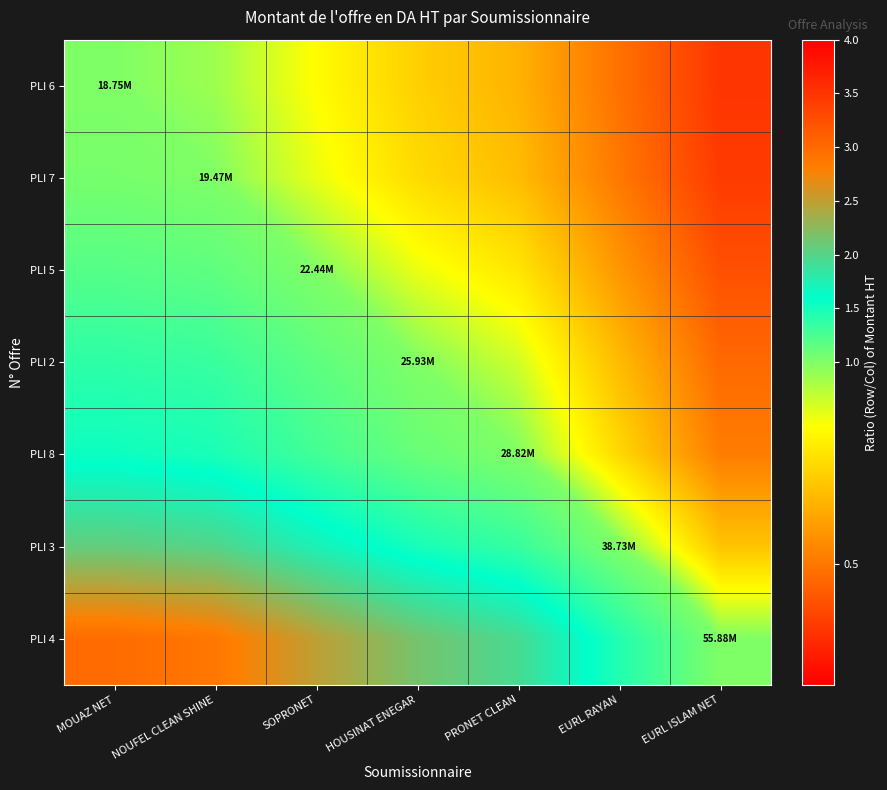

Reading left to right, what are all the values shown in this chart?

PLI 6: MOUAZ NET=1.0	NOUFEL CLEAN SHINE=1.0	SOPRONET=0.8	HOUSINAT ENEGAR=0.7	PRONET CLEAN=0.7	EURL RAYAN=0.5	EURL ISLAM NET=0.3
PLI 7: MOUAZ NET=1.0	NOUFEL CLEAN SHINE=1.0	SOPRONET=0.9	HOUSINAT ENEGAR=0.8	PRONET CLEAN=0.7	EURL RAYAN=0.5	EURL ISLAM NET=0.3
PLI 5: MOUAZ NET=1.2	NOUFEL CLEAN SHINE=1.2	SOPRONET=1.0	HOUSINAT ENEGAR=0.9	PRONET CLEAN=0.8	EURL RAYAN=0.6	EURL ISLAM NET=0.4
PLI 2: MOUAZ NET=1.4	NOUFEL CLEAN SHINE=1.3	SOPRONET=1.2	HOUSINAT ENEGAR=1.0	PRONET CLEAN=0.9	EURL RAYAN=0.7	EURL ISLAM NET=0.5
PLI 8: MOUAZ NET=1.5	NOUFEL CLEAN SHINE=1.5	SOPRONET=1.3	HOUSINAT ENEGAR=1.1	PRONET CLEAN=1.0	EURL RAYAN=0.7	EURL ISLAM NET=0.5
PLI 3: MOUAZ NET=2.1	NOUFEL CLEAN SHINE=2.0	SOPRONET=1.7	HOUSINAT ENEGAR=1.5	PRONET CLEAN=1.3	EURL RAYAN=1.0	EURL ISLAM NET=0.7
PLI 4: MOUAZ NET=3.0	NOUFEL CLEAN SHINE=2.9	SOPRONET=2.5	HOUSINAT ENEGAR=2.2	PRONET CLEAN=1.9	EURL RAYAN=1.4	EURL ISLAM NET=1.0